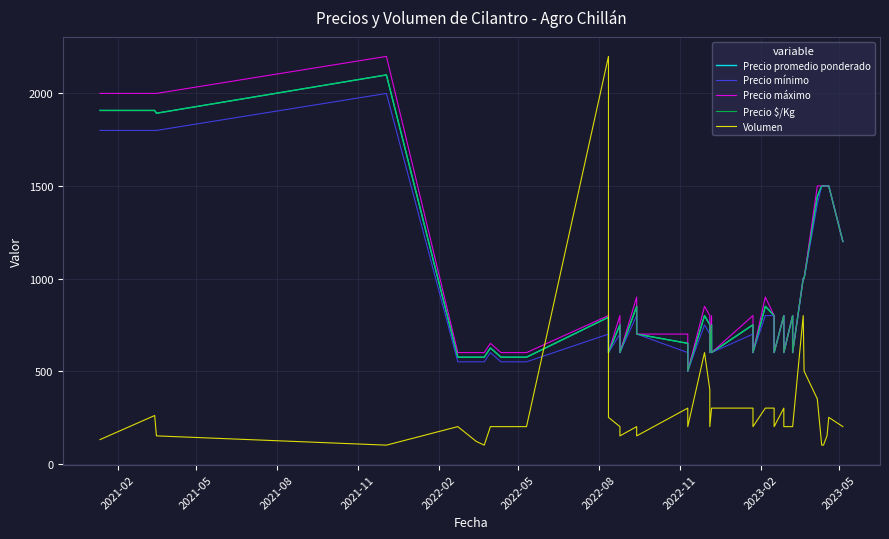

True or false: Precio promedio ponderado and Precio $/Kg cross at least once.

False